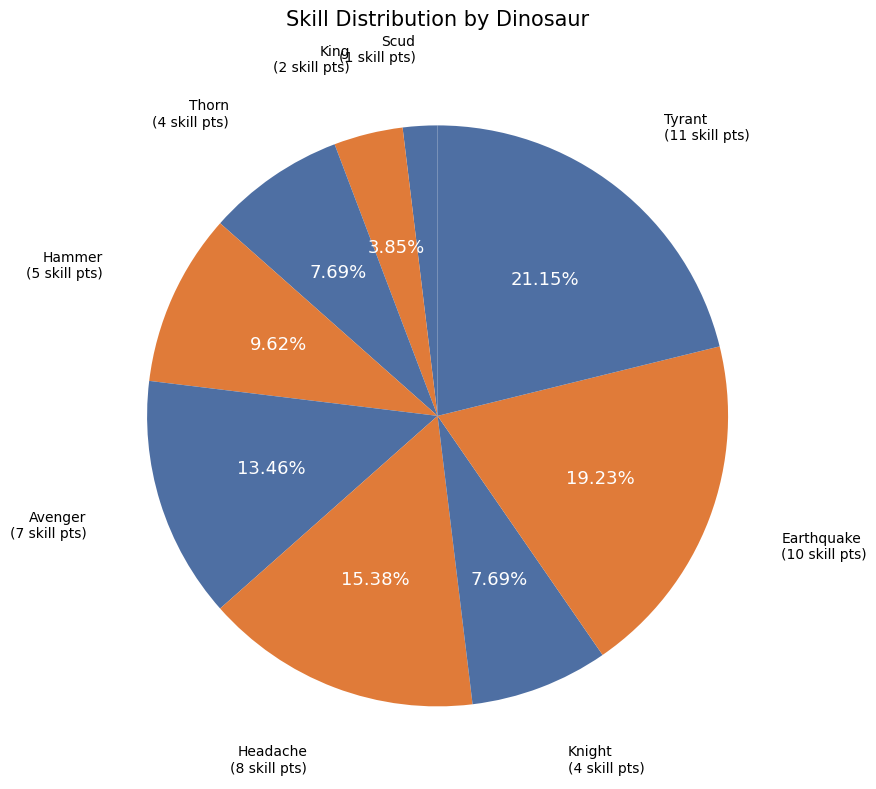

Which slice is the smallest?

Scud